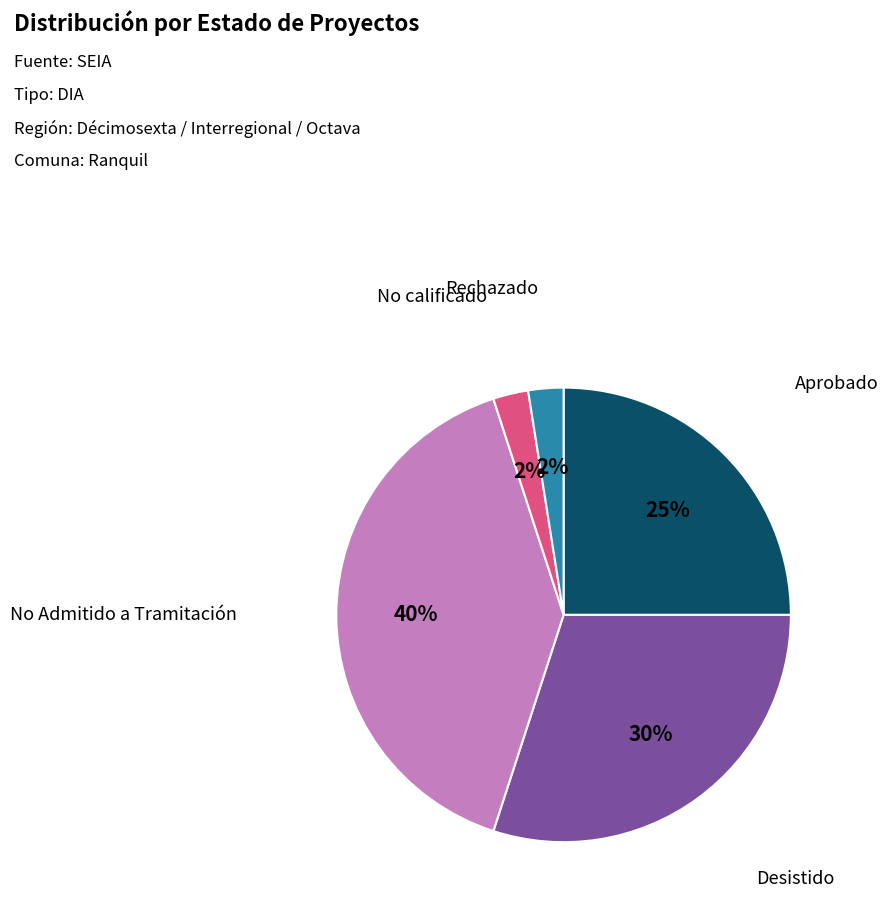

What percentage is the No calificado slice, to the nearest percent?

2%